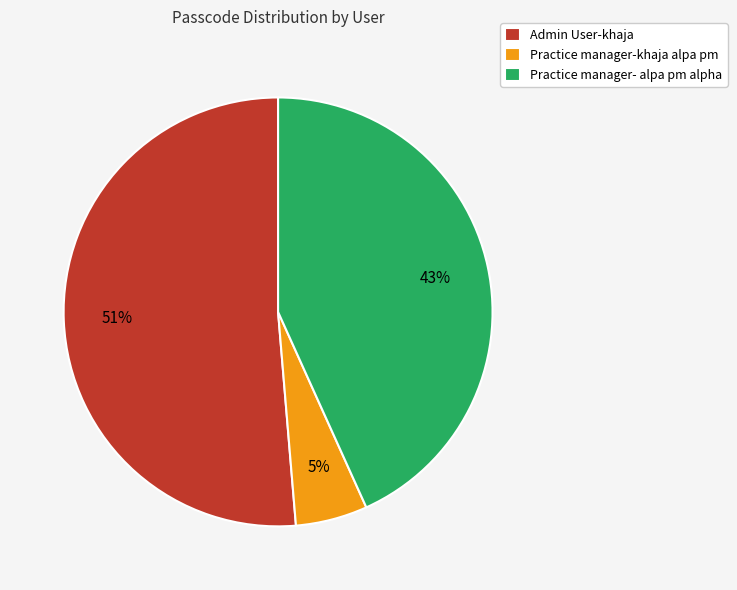

Is there a majority slice in this chart?

Yes